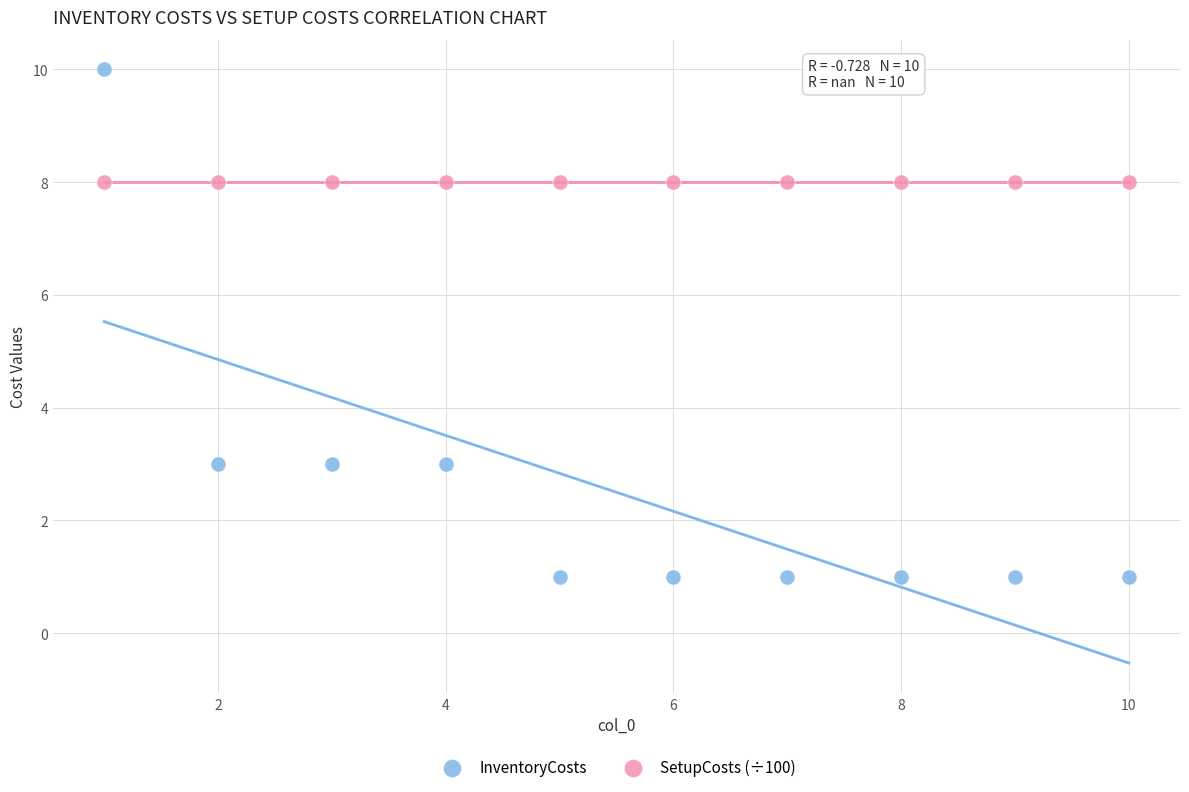

Which series contains the lowest Y value?

InventoryCosts